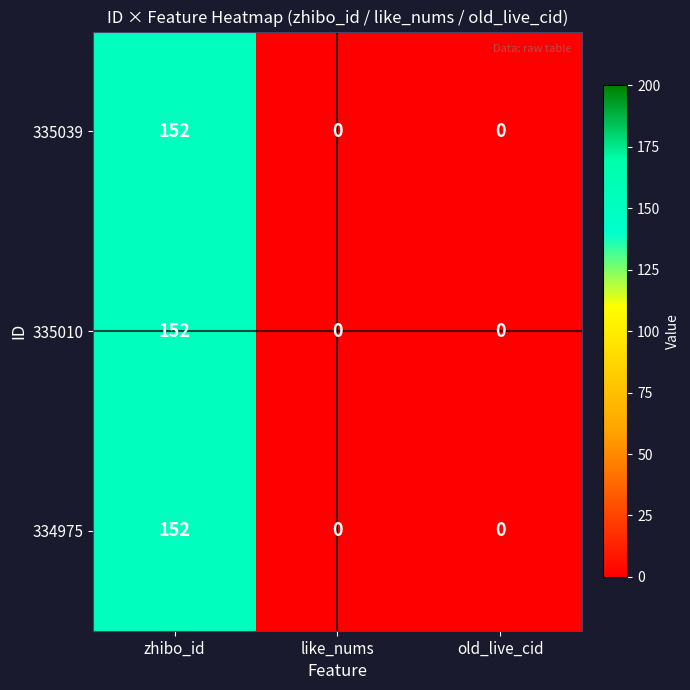

Reading left to right, extract all data points from this chart.

335039: 152	0	0
335010: 152	0	0
334975: 152	0	0